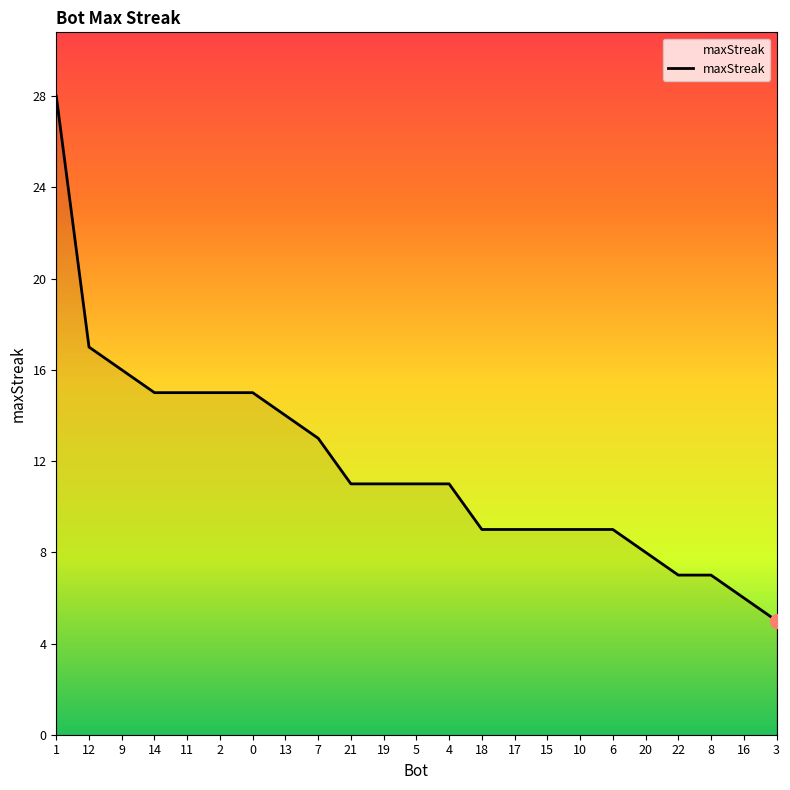

What is the change in value from 2 to 17?

-6